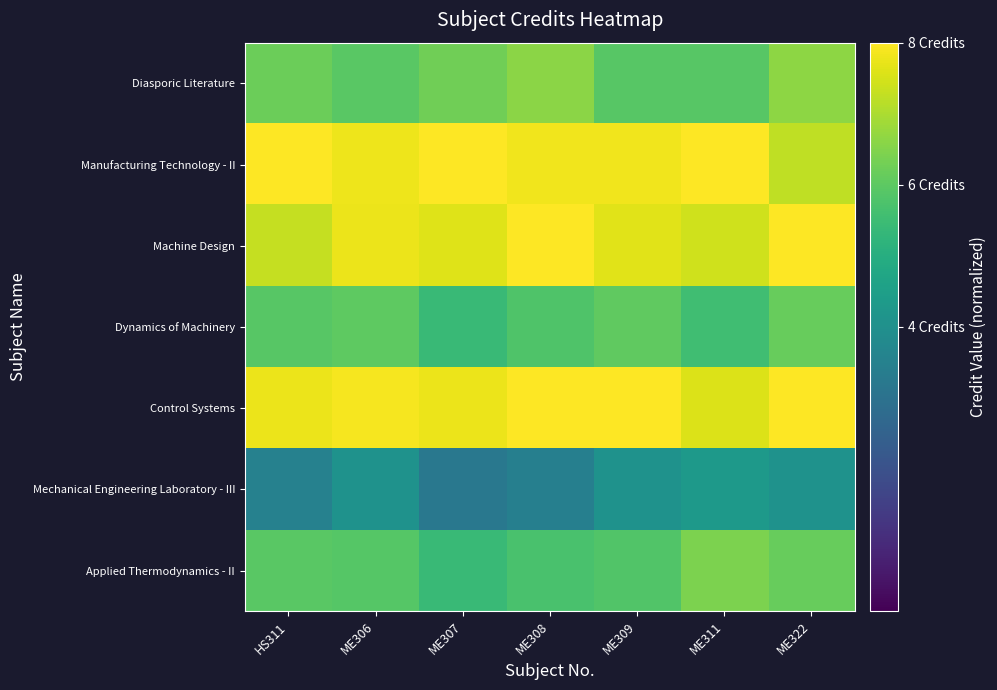

What is the spread (max minus min) of values at ME322?

0.5